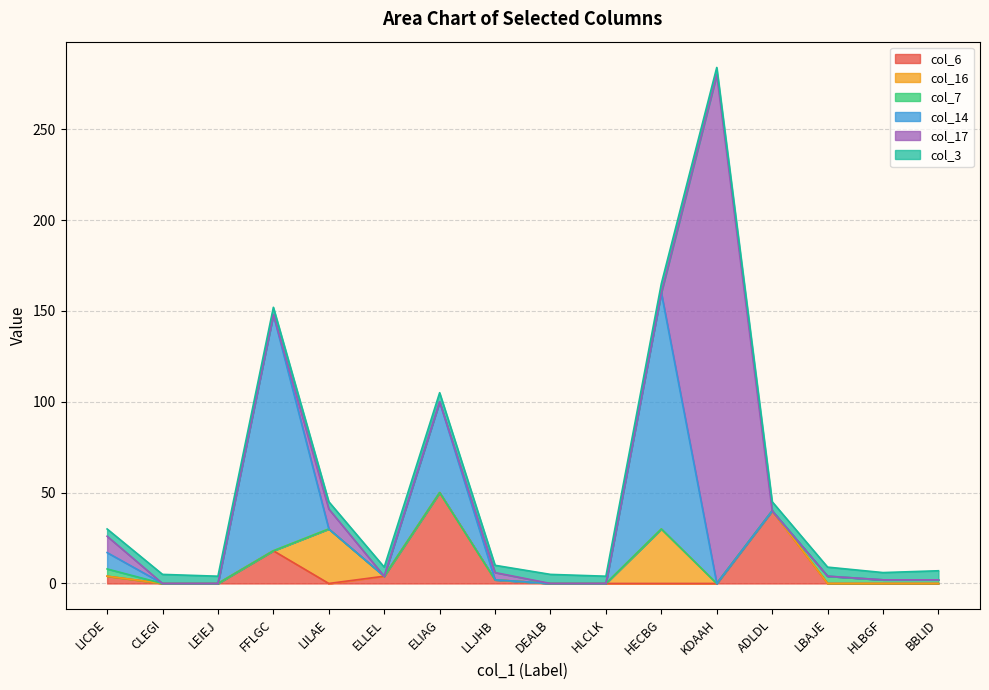

True or false: col_3 and col_17 cross at least once.

True